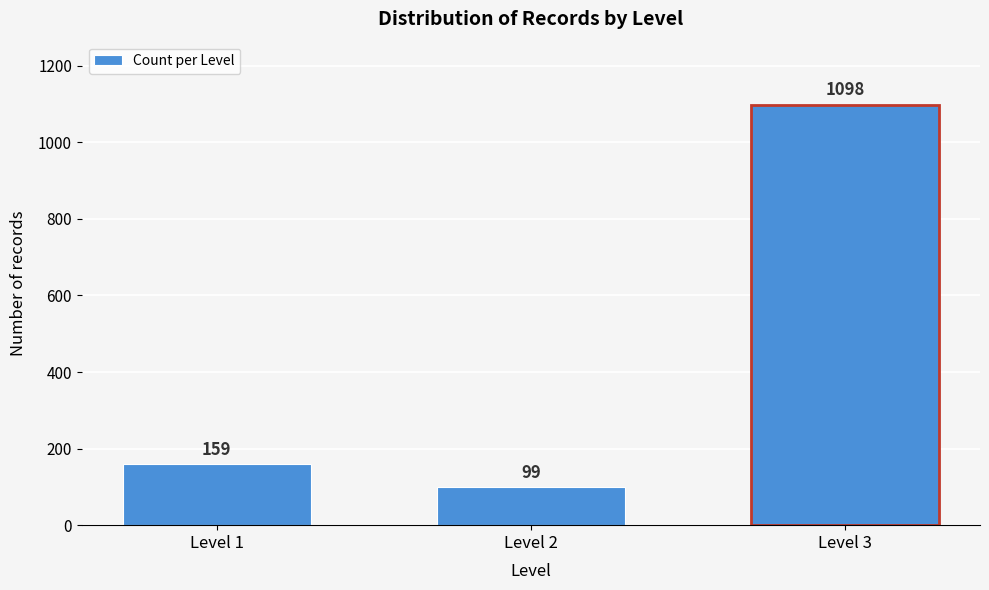

Reading left to right, what are all the values shown in this chart?

Level 1=159	Level 2=99	Level 3=1098